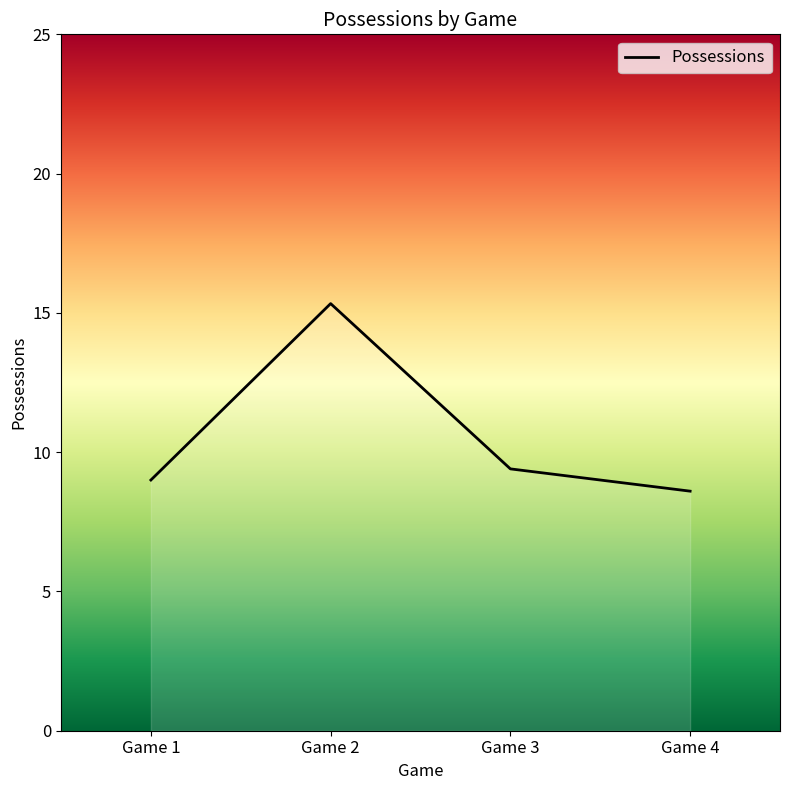

True or false: the data shows 15.4 at Game 3.

False